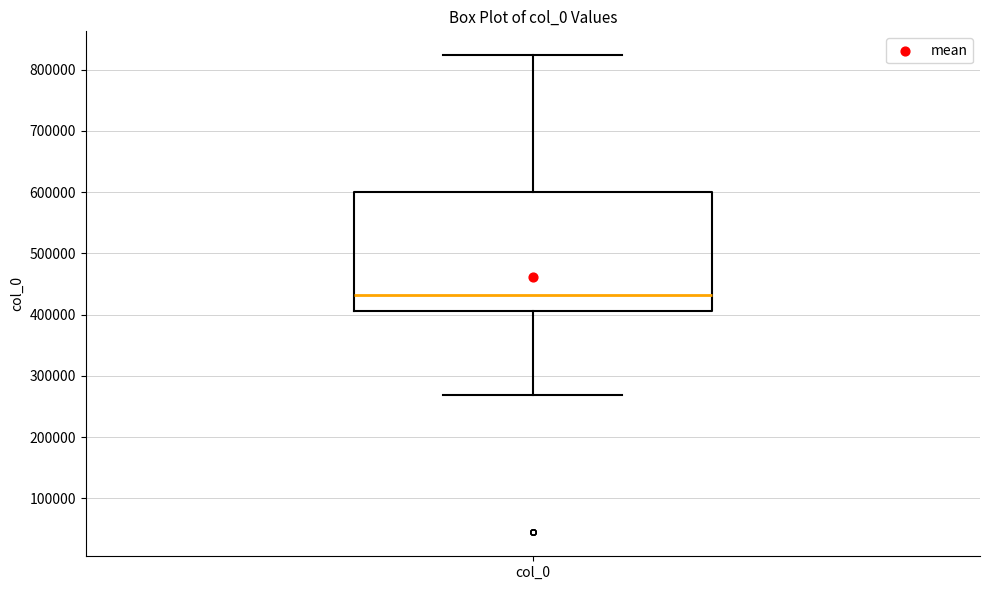

Transcribe this box plot: give where the median line is, the range the box spans, and where the two whiskers end, as read against the y-axis. The values are not printed on the chart, so give them approximately, as read against the axis.

median 430000, box 410000 to 600000, whiskers 270000 to 820000